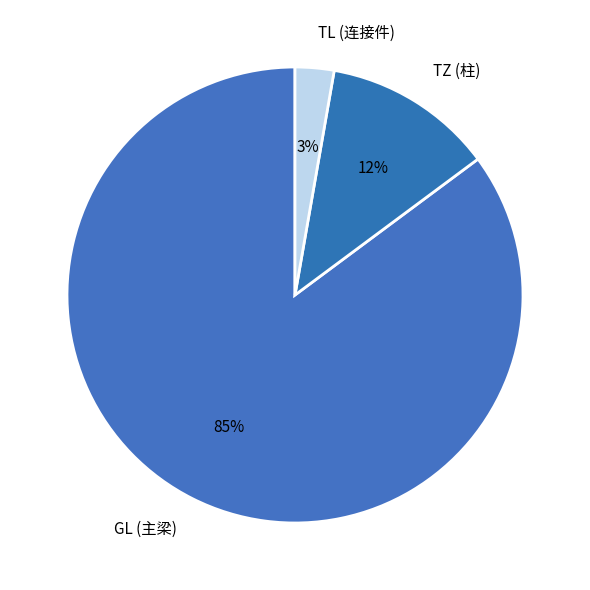

Do TZ (柱) and TL (连接件) together represent more than half of the pie?

No